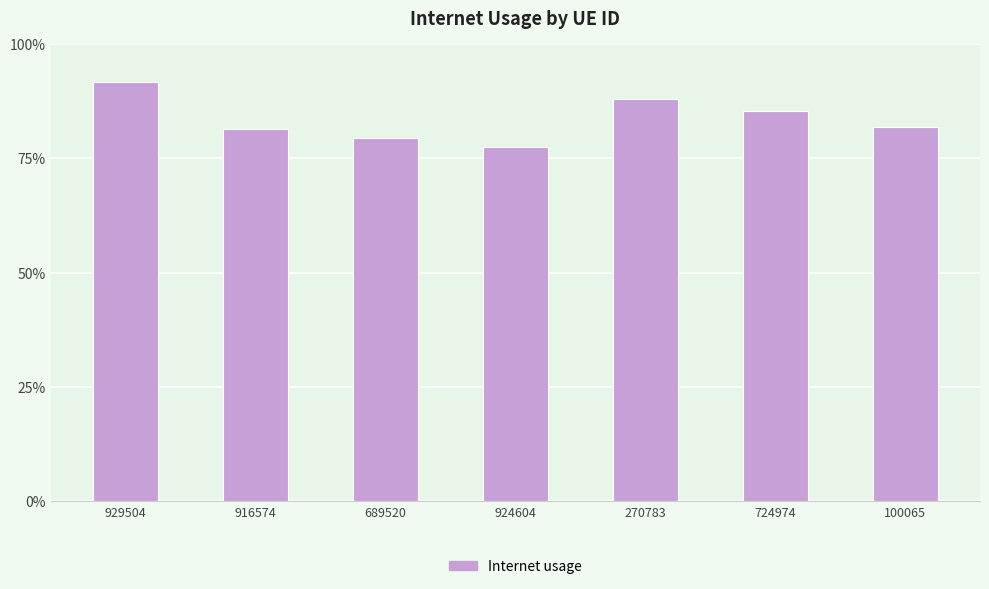

Reading right to left, extract all data points from this chart.

0.8	0.9	0.9	0.8	0.8	0.8	0.9